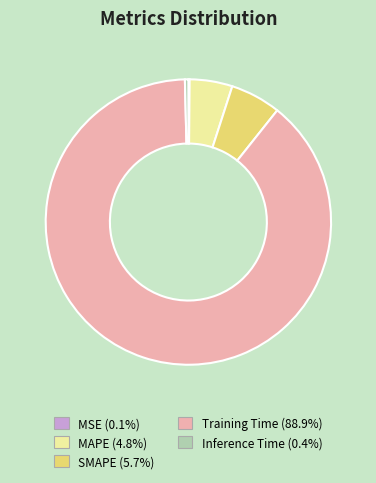

Is the sum of Inference Time and SMAPE greater than half?

No